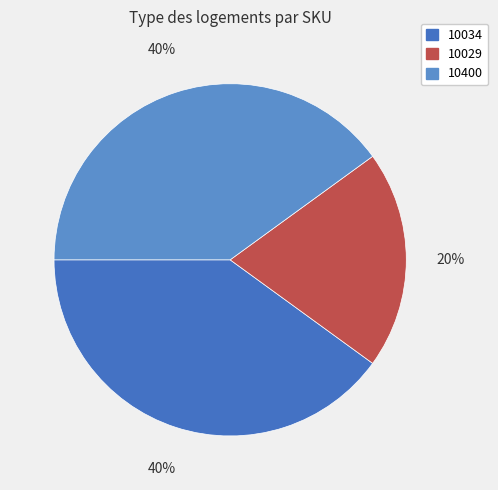

What is the smallest slice in the pie chart?

10029